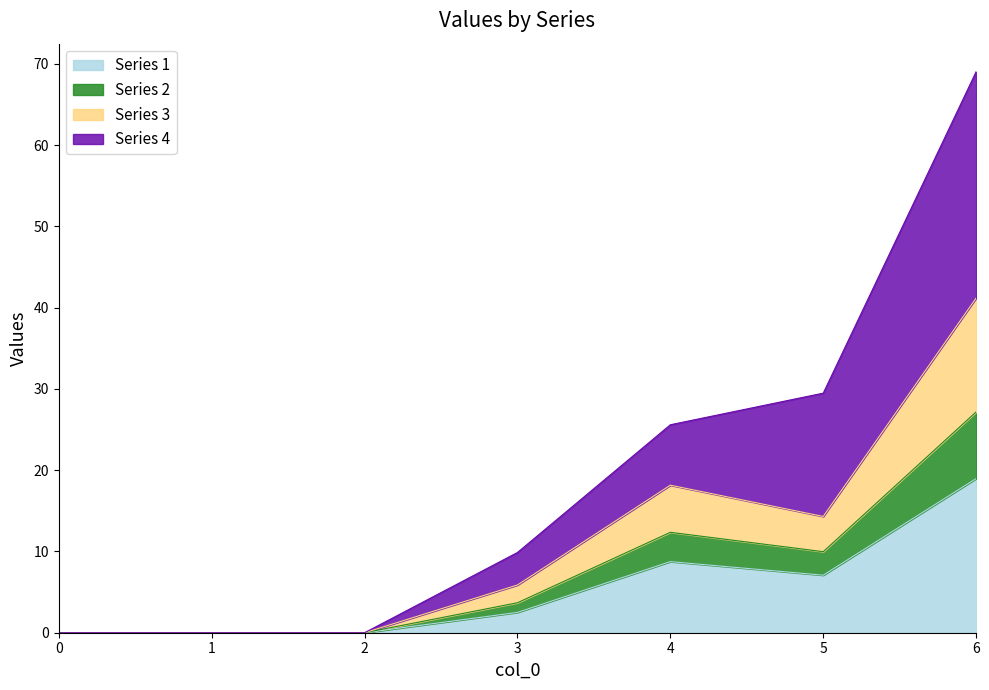

Where does the 1 series first go above 2?

3